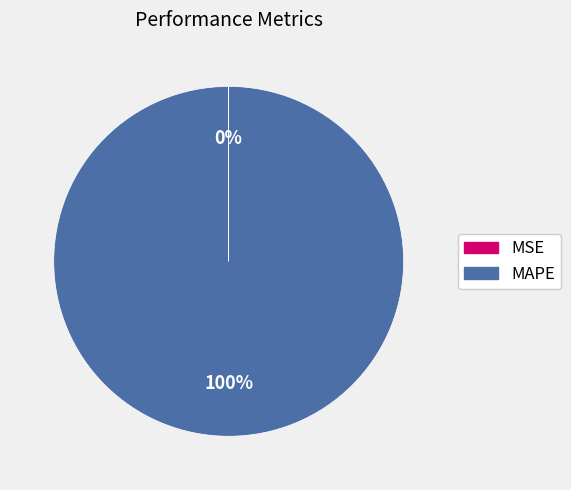

Is there any slice that represents more than half of the pie?

Yes